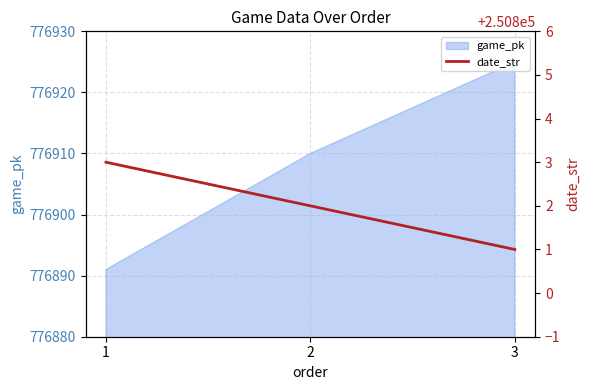

True or false: the data shows 90718 at 2.

False